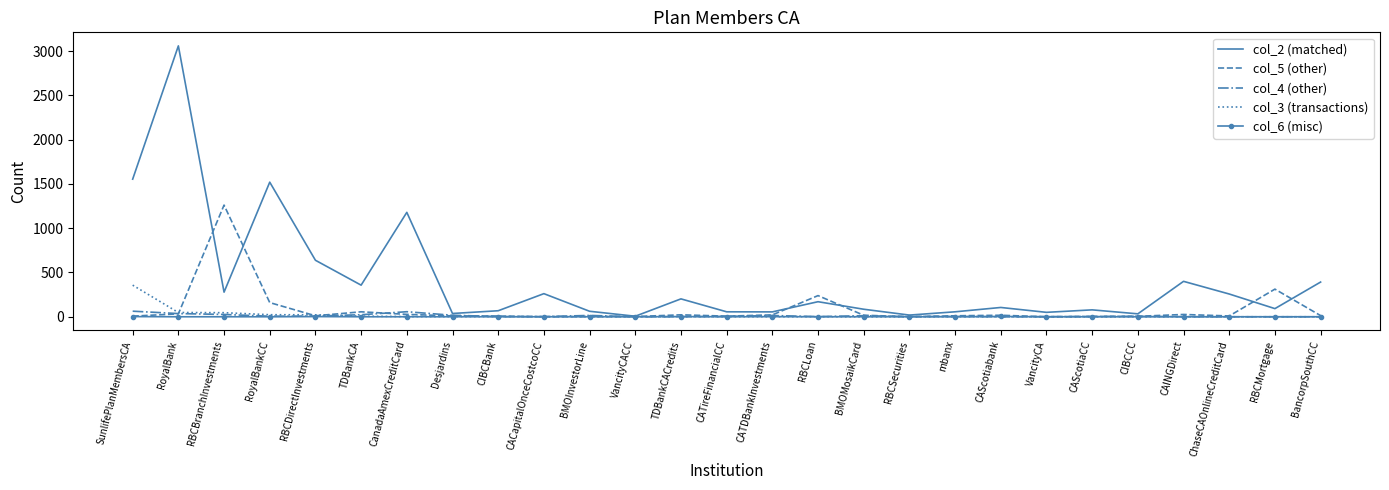

Is it true that col_3 (transactions) equals 48 at RoyalBank?

True